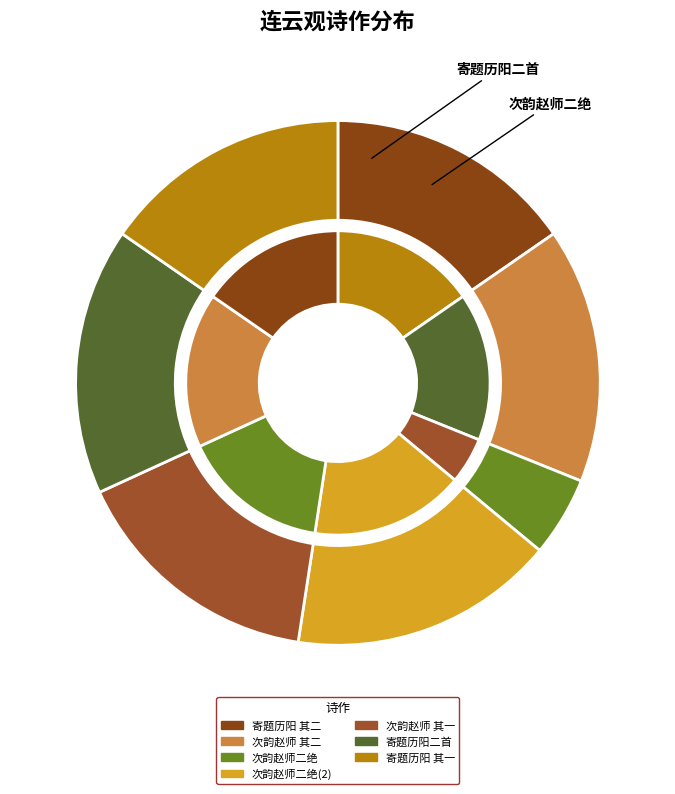

Combined, do 次韵赵师是题乌江连云观二绝 其一 and 寄题历阳王纯甫新作连云观二首 account for over 50%?

No